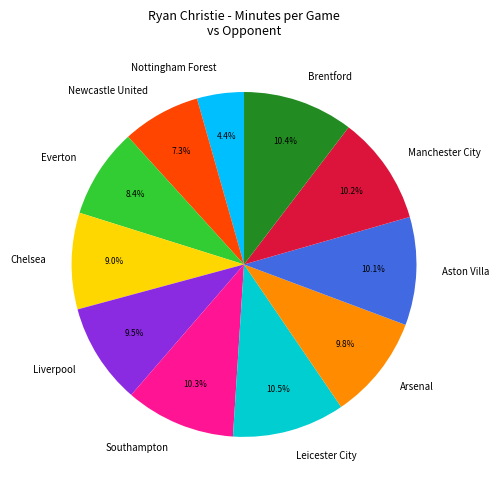

To the nearest percent, what is the combined percentage of Arsenal and Chelsea?

19%